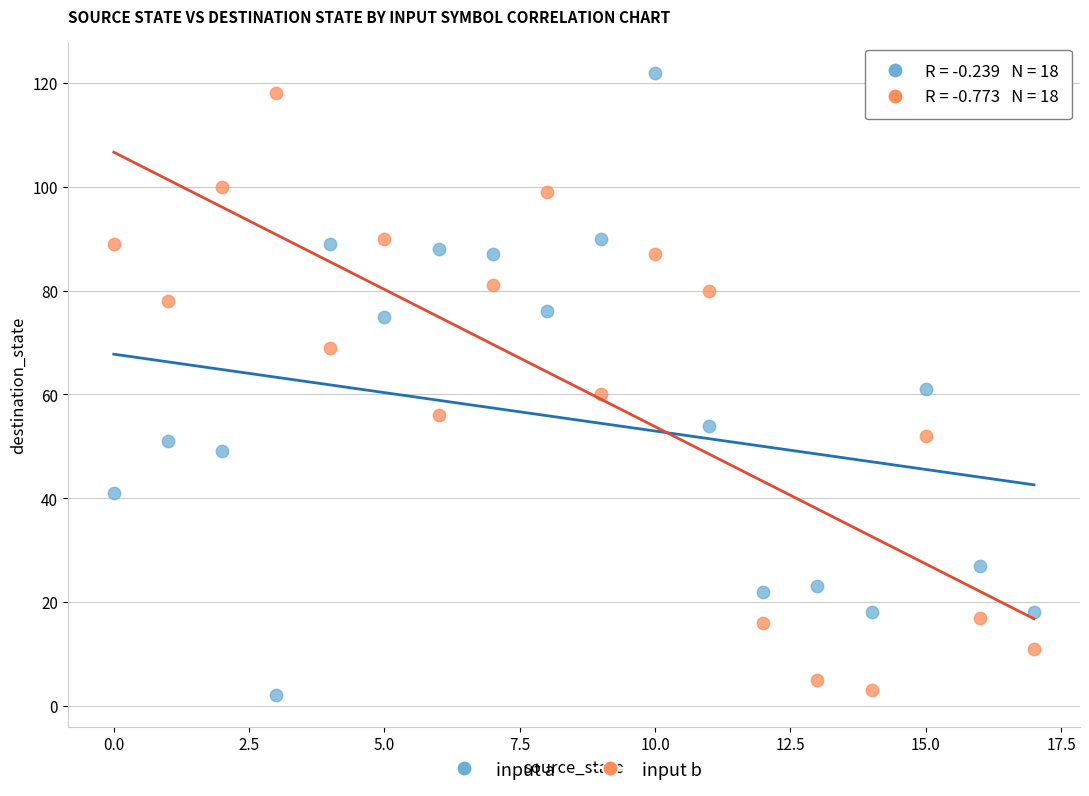

Across all data points, what is the range of Y values (max minus min)?

120